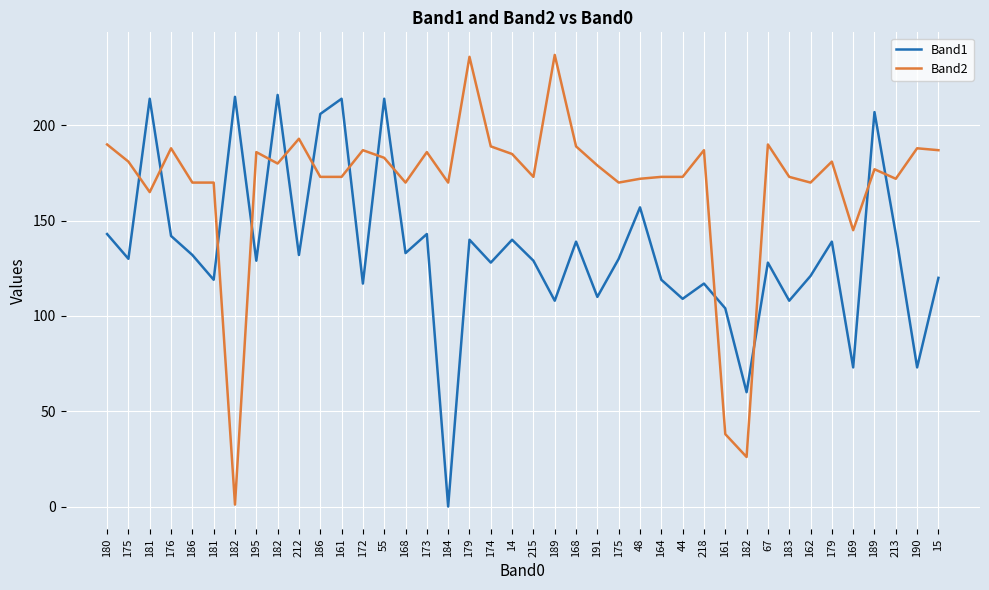

At which category does the chart reach its peak across all series?

189